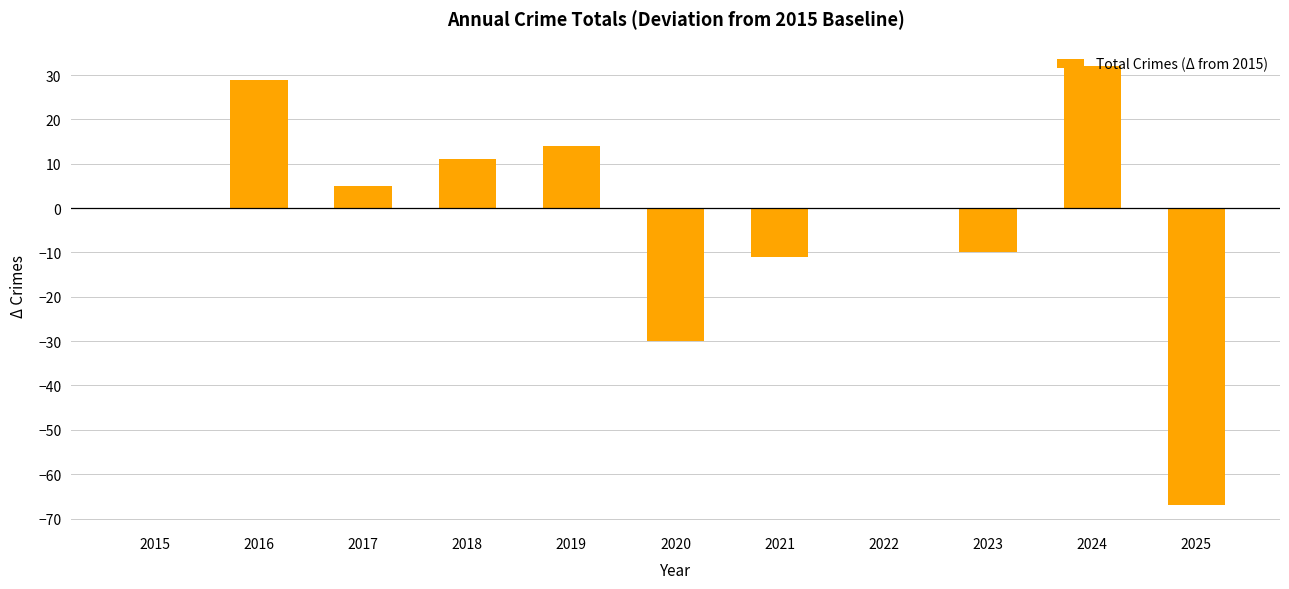

What is the sum of the values at 2021 and 2017?

-6